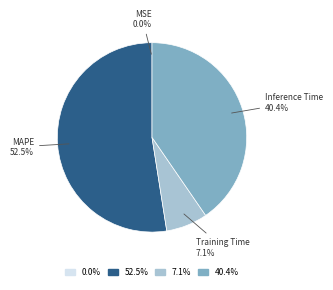

Which has a higher value, 40.4% or 7.1%?

40.4%